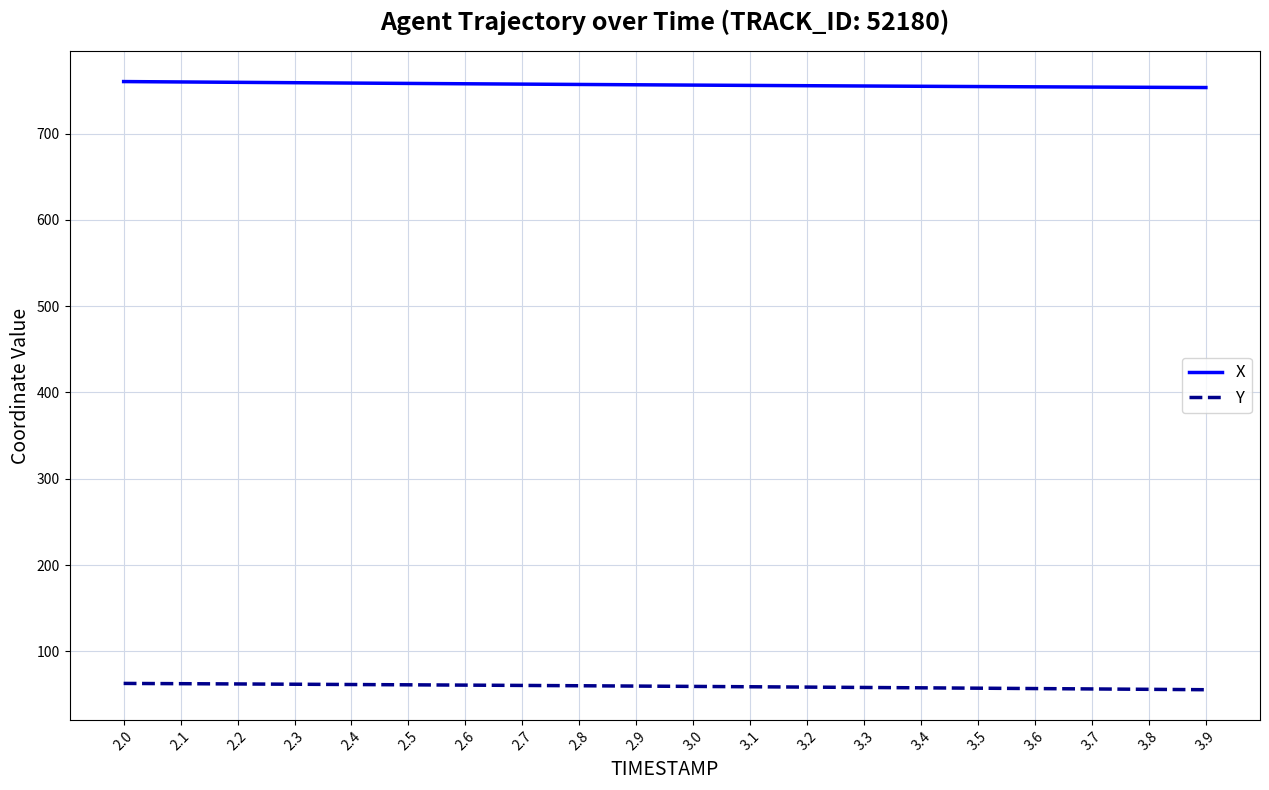

Rank the series at 2.6 from lowest to highest value.

Y, X